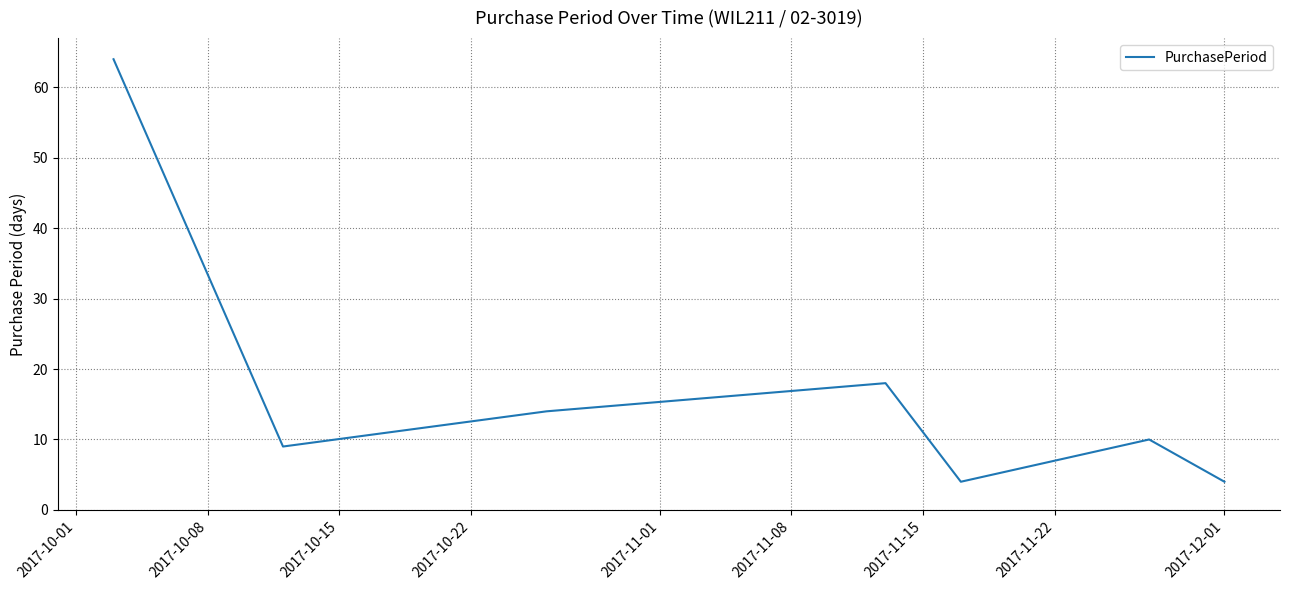

How many interior local valleys (lower than both neighbors) does the data have?

2